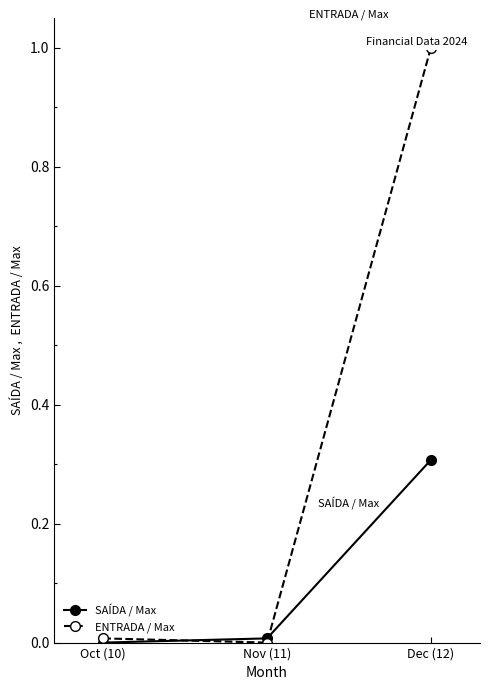

What is the difference between the maximum and minimum values in the ENTRADA / Max series?

1.0